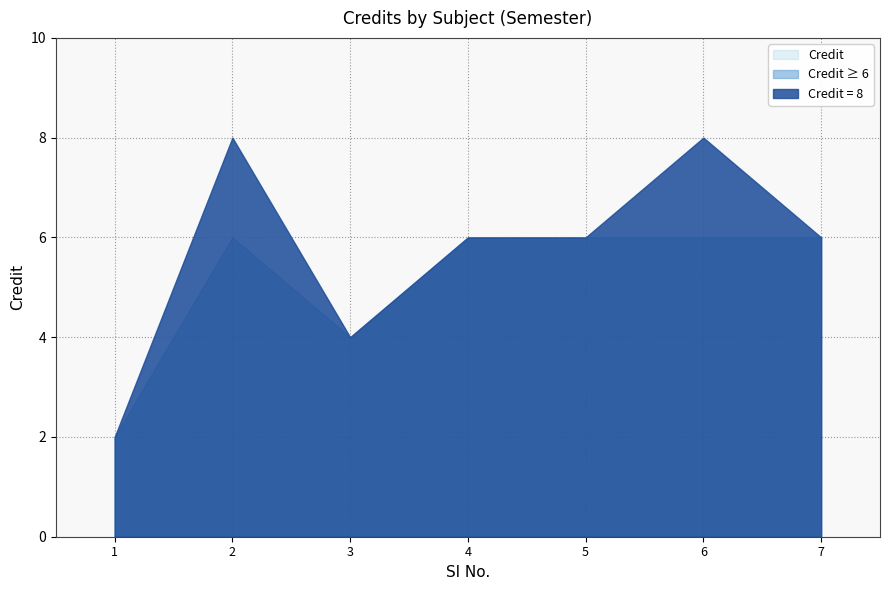

What is the sum of the values at 3 and 6?

12